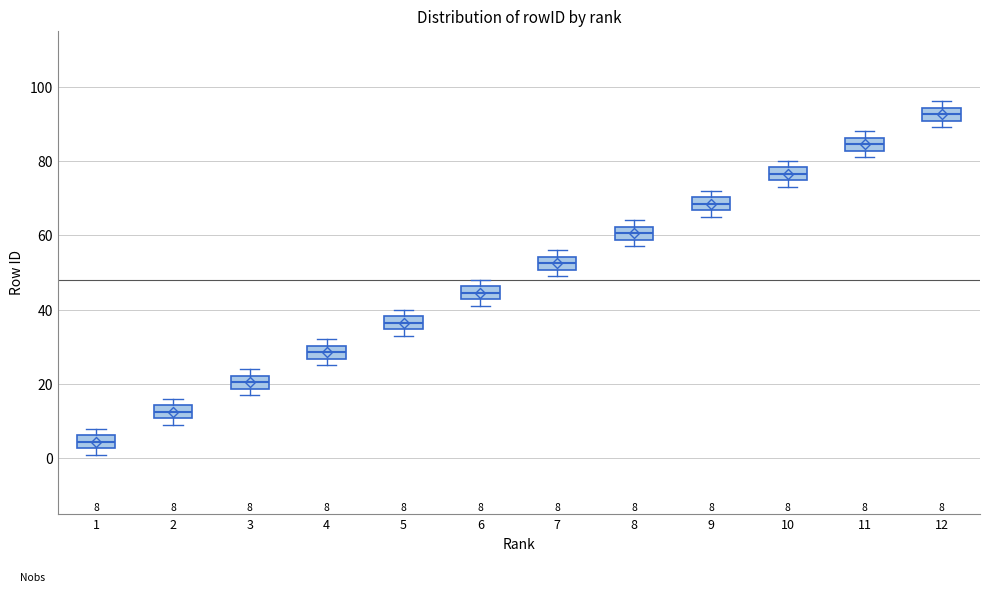

Which box's median line is the lowest?

1